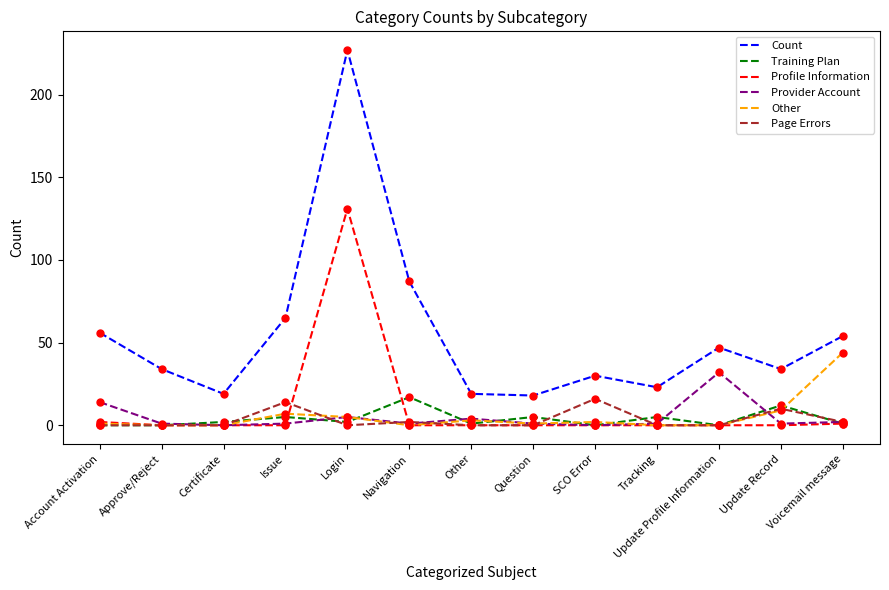

Is the value of Page Errors at Account Activation greater than the value of Count at Certificate?

No